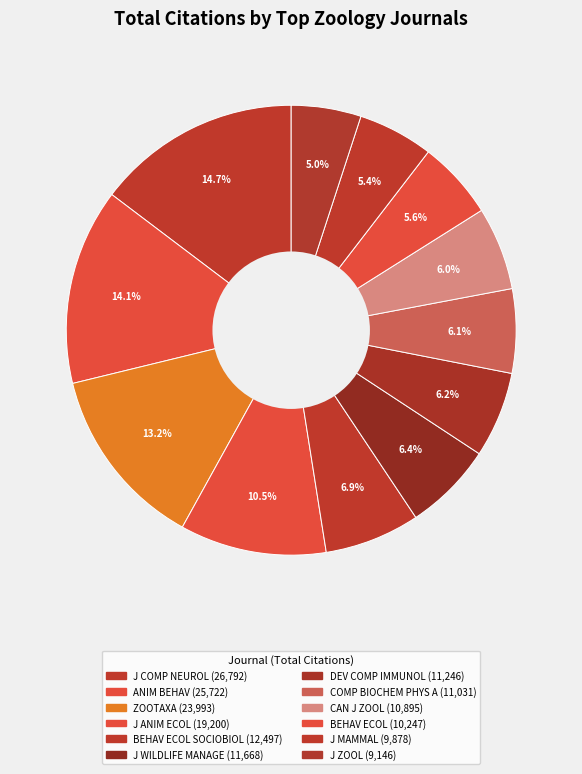

Rank the categories by value from lowest to highest.

J ZOOL, J MAMMAL, BEHAV ECOL, CAN J ZOOL, COMP BIOCHEM PHYS A, DEV COMP IMMUNOL, J WILDLIFE MANAGE, BEHAV ECOL SOCIOBIOL, J ANIM ECOL, ZOOTAXA, ANIM BEHAV, J COMP NEUROL